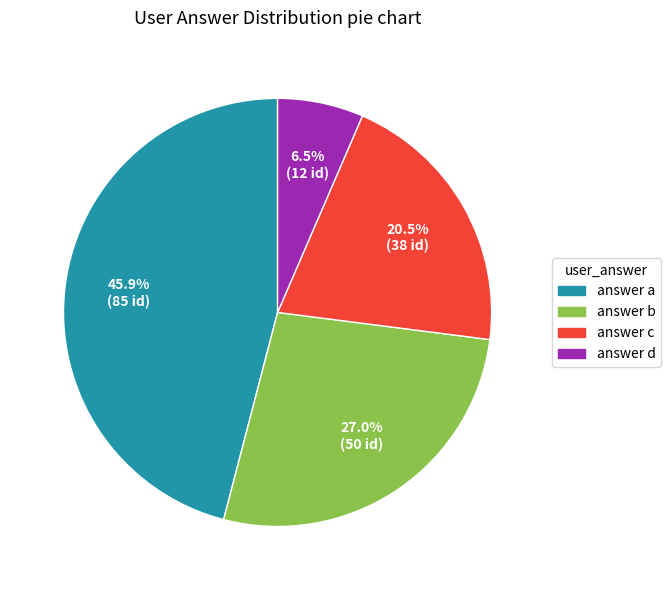

Is there any slice that represents more than half of the pie?

No